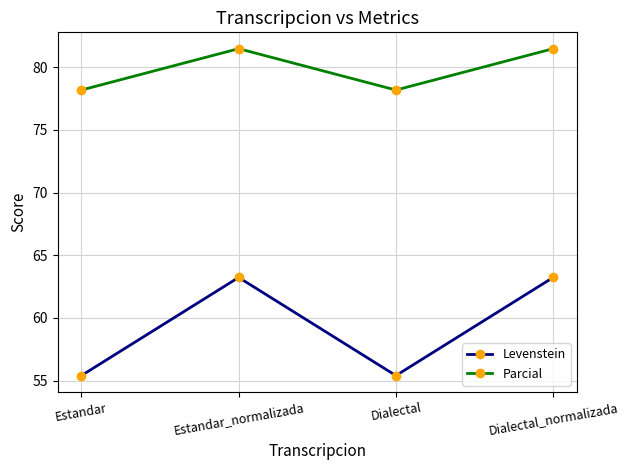

The Levenstein series shows 20.5 at Dialectal_normalizada. True or false?

False